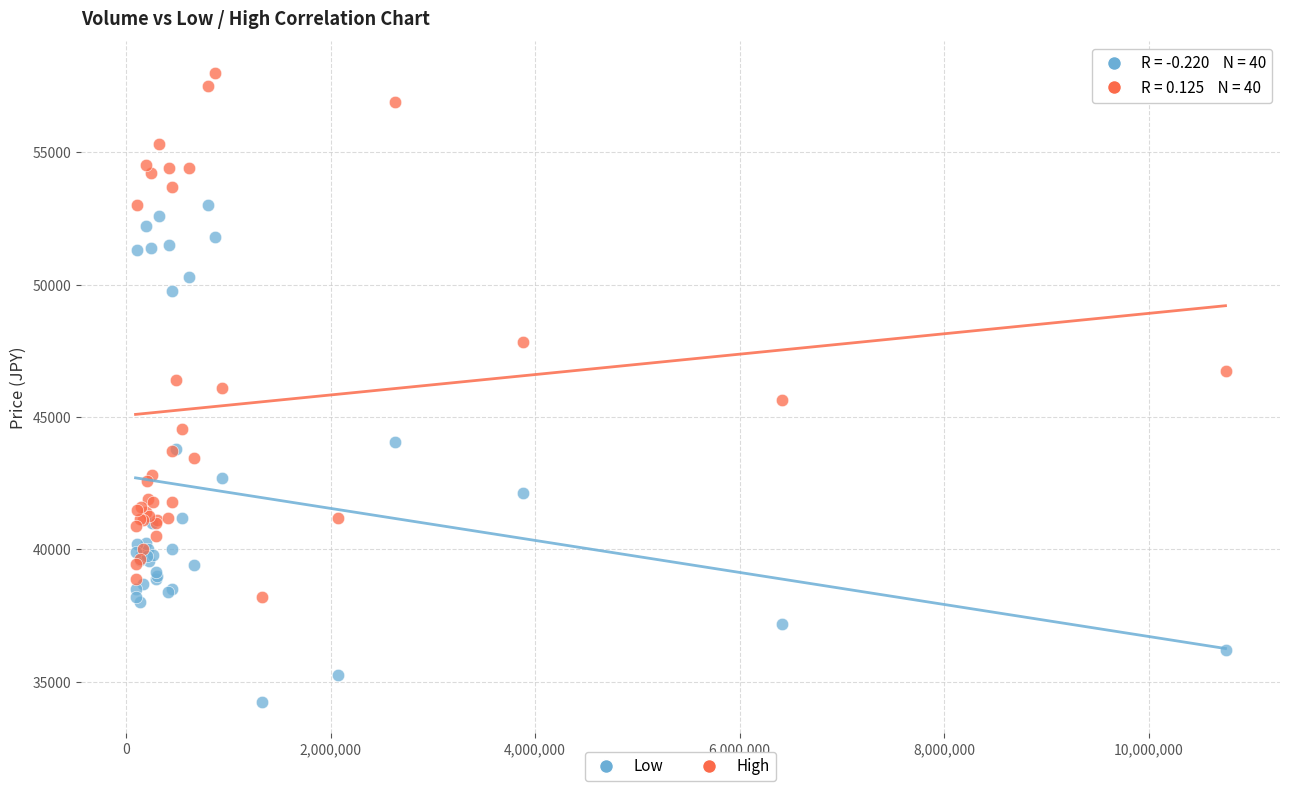

What are all the series names shown in the legend?

Low, High